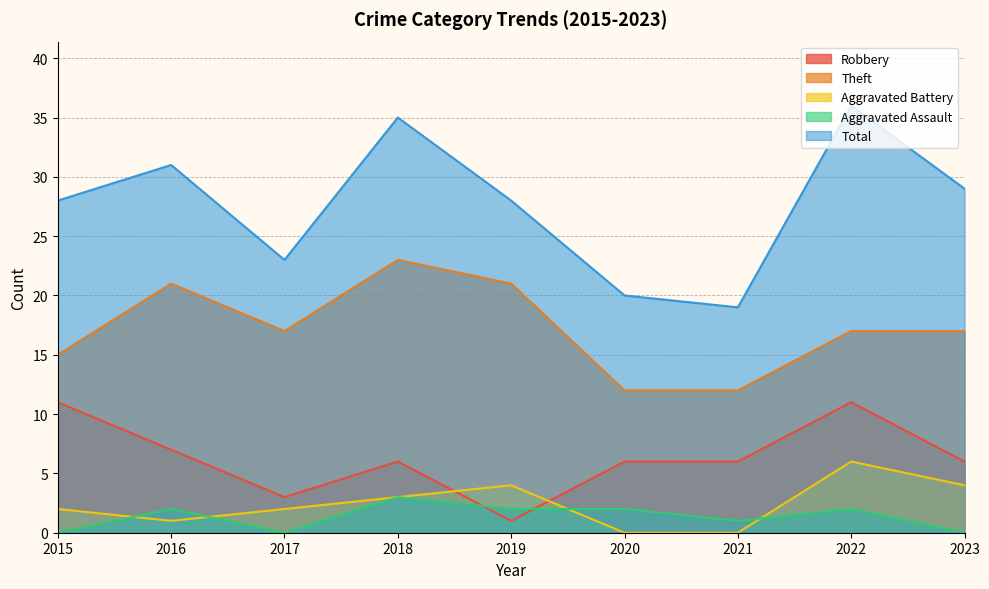

The value of Aggravated Battery at 2021 is 4. True or false?

False